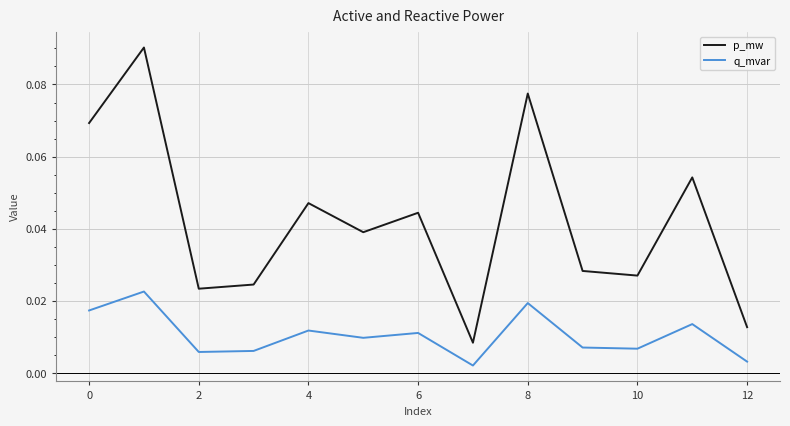

True or false: p_mw and q_mvar cross at least once.

False